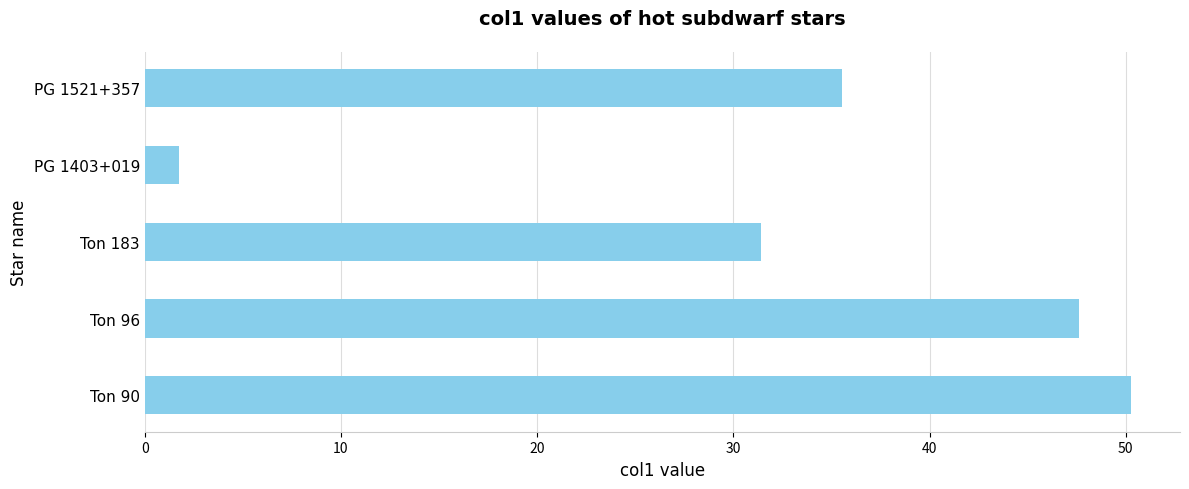

Reading bottom to top, extract all data points from this chart.

Ton 90=50.3	Ton 96=47.6	Ton 183=31.4	PG 1403+019=1.7	PG 1521+357=35.5